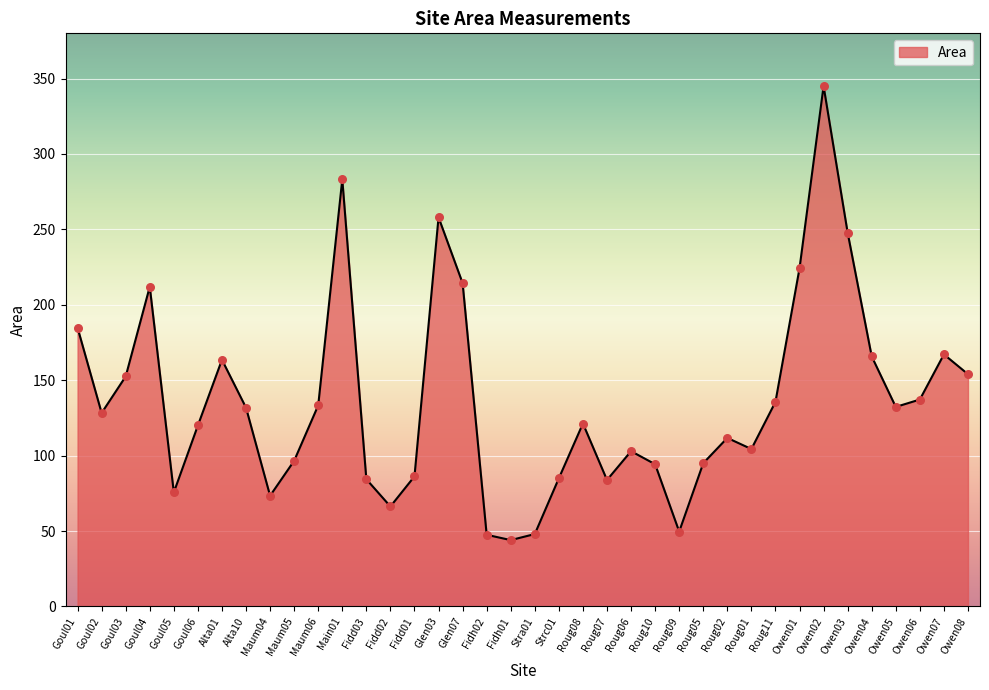

What is the change in value from Alta10 to Glen03?

+126.2